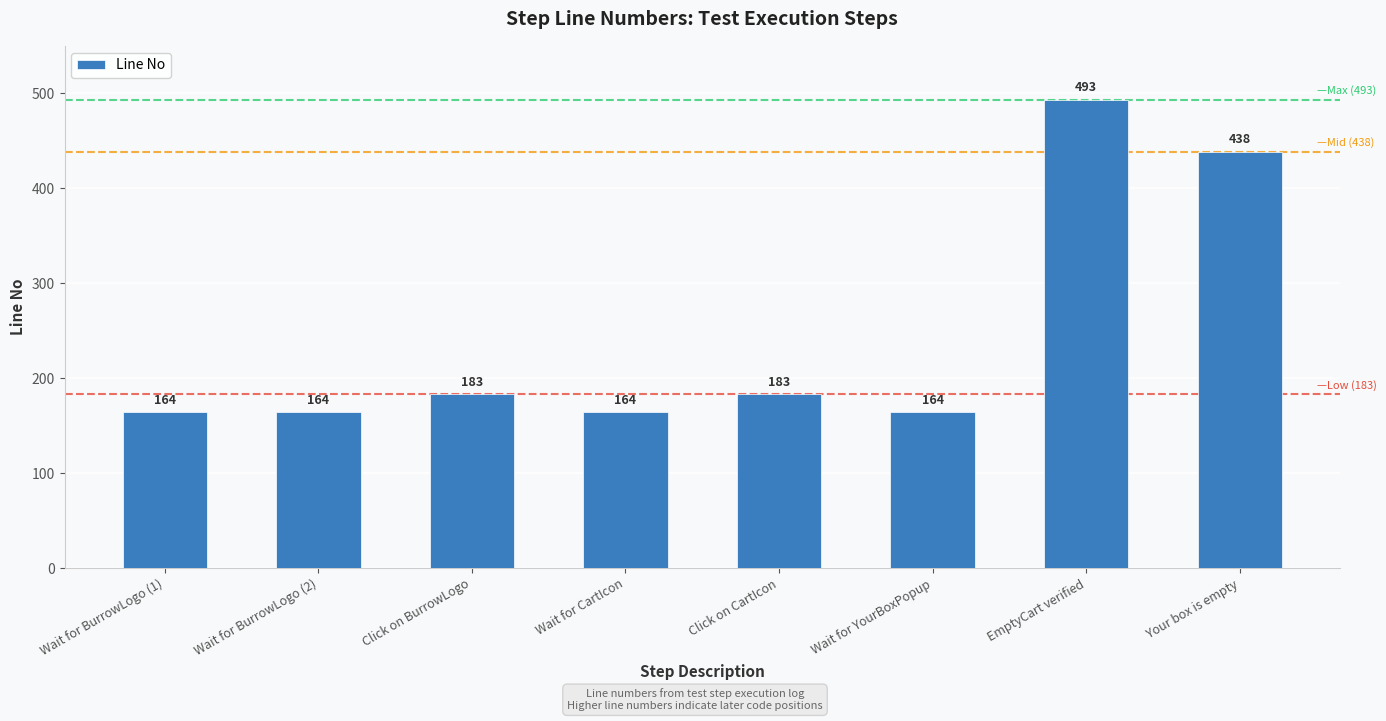

The value at EmptyCart verified is 116. True or false?

False